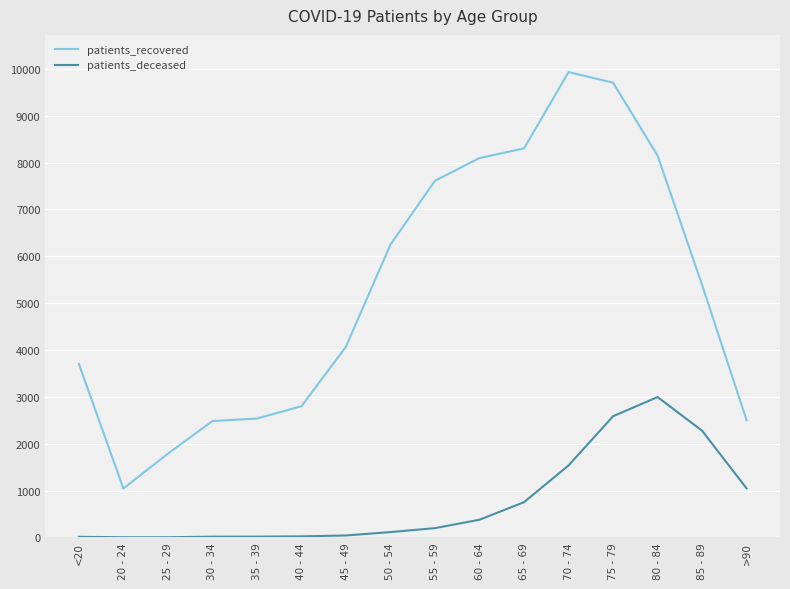

What position from the right is 80 - 84?

3